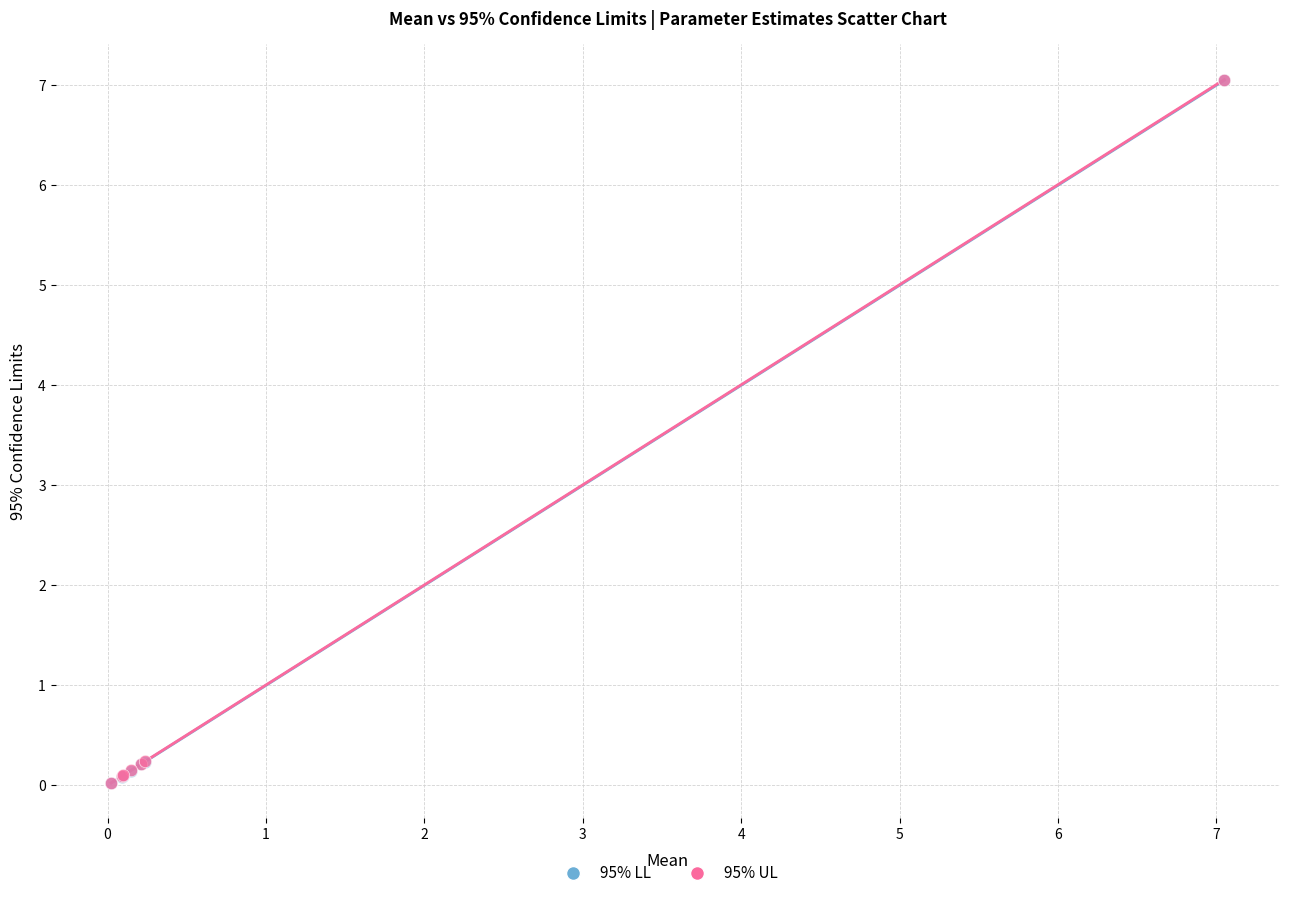

What are all the series names shown in the legend?

95% LL, 95% UL